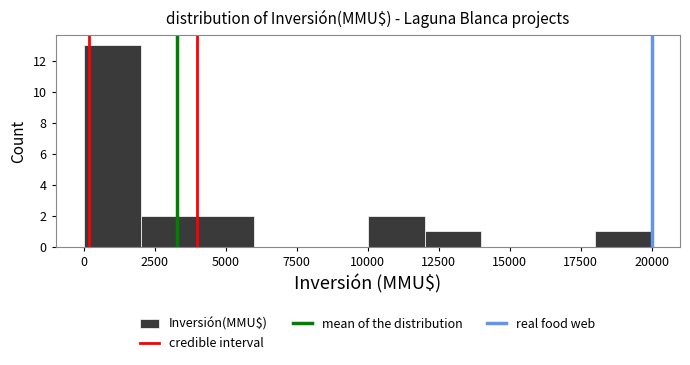

Reading left to right, transcribe this chart: for each bar, give the range it covers on the x-axis and its height. The values are not printed on the chart, so give them approximately, as read against the axis.

0 to 2000: 13
2000 to 4000: 2
4000 to 6000: 2
6000 to 8000: 0
8000 to 10000: 0
10000 to 12000: 2
12000 to 14000: 1
14000 to 16000: 0
16000 to 18000: 0
18000 to 20000: 1